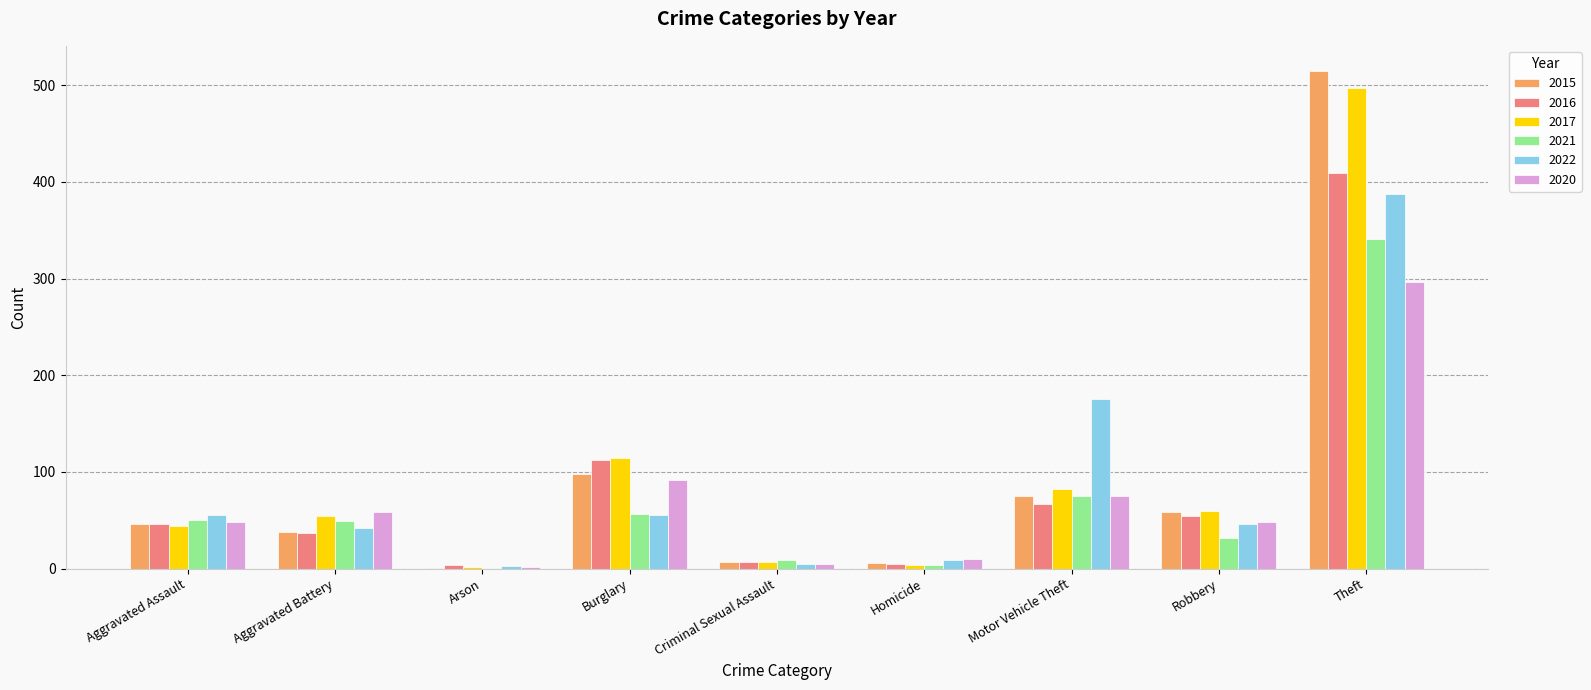

What is the greatest value displayed?

515